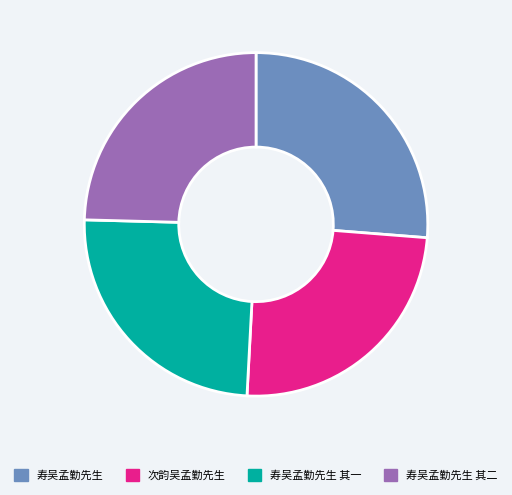

Is there any slice that represents more than half of the pie?

No